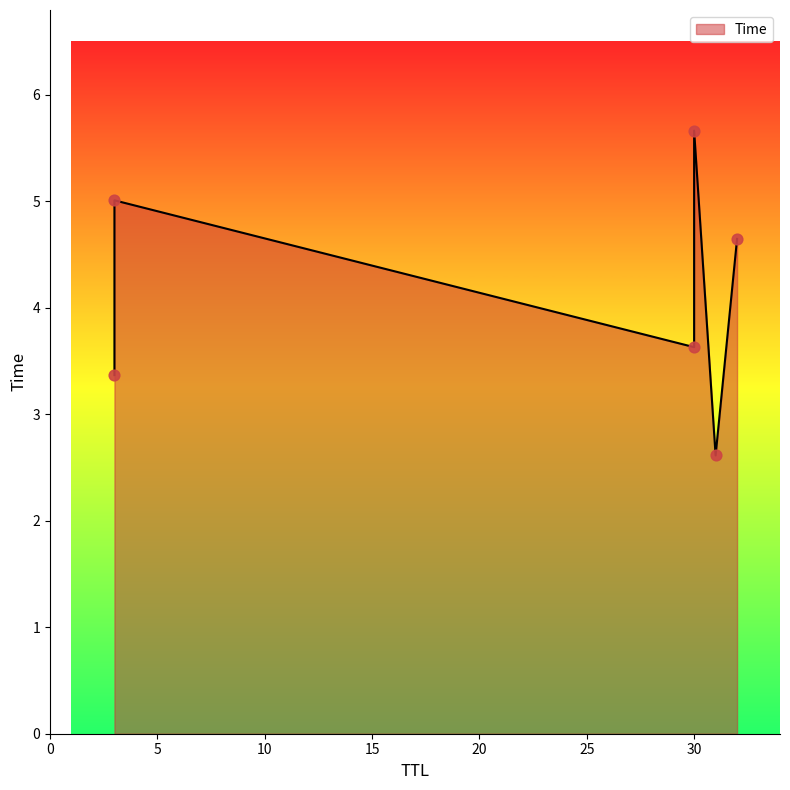

What is the ratio of the value at 32 to the value at 30?

1.3